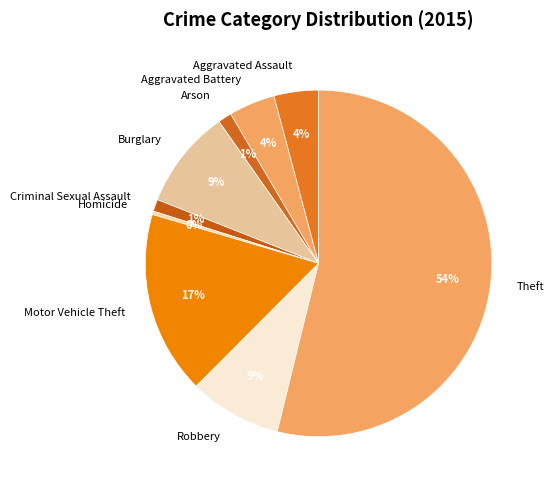

Which has a higher value, Aggravated Assault or Criminal Sexual Assault?

Aggravated Assault